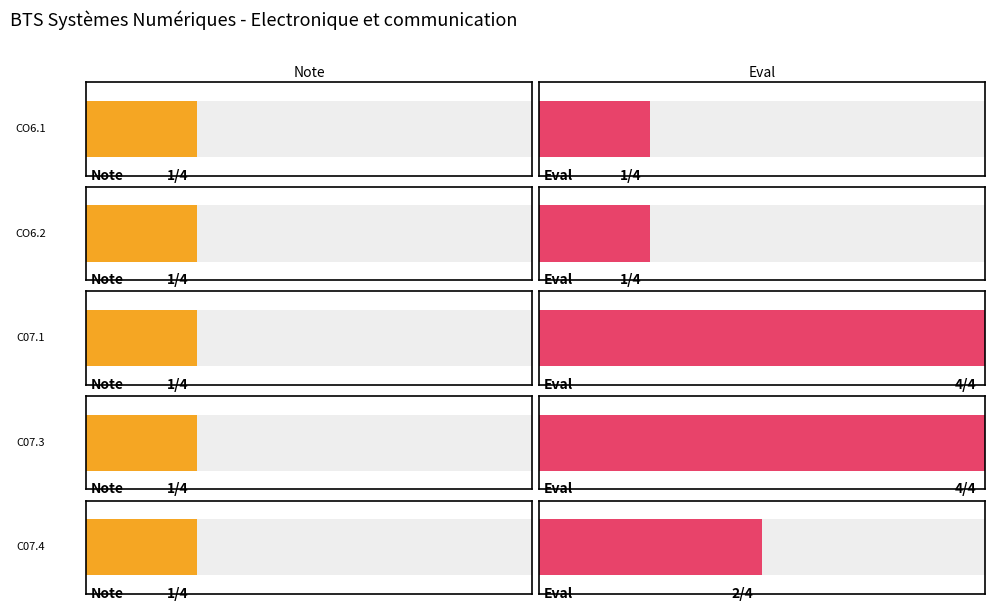

What is the sum of all C07.1 values?

5